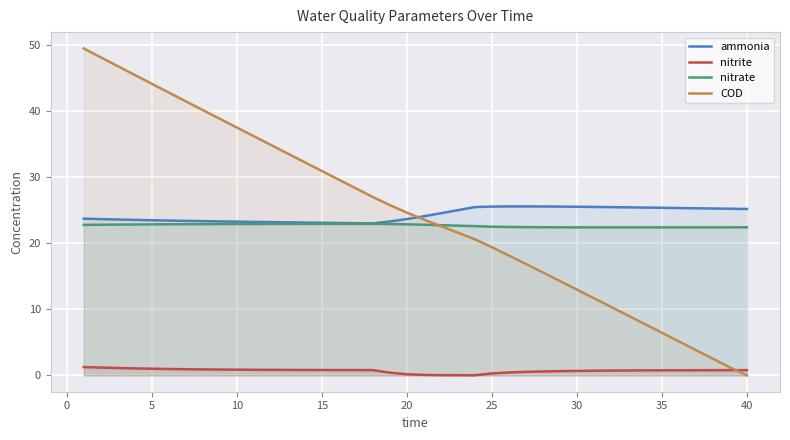

Which series has the widest spread of values?

COD